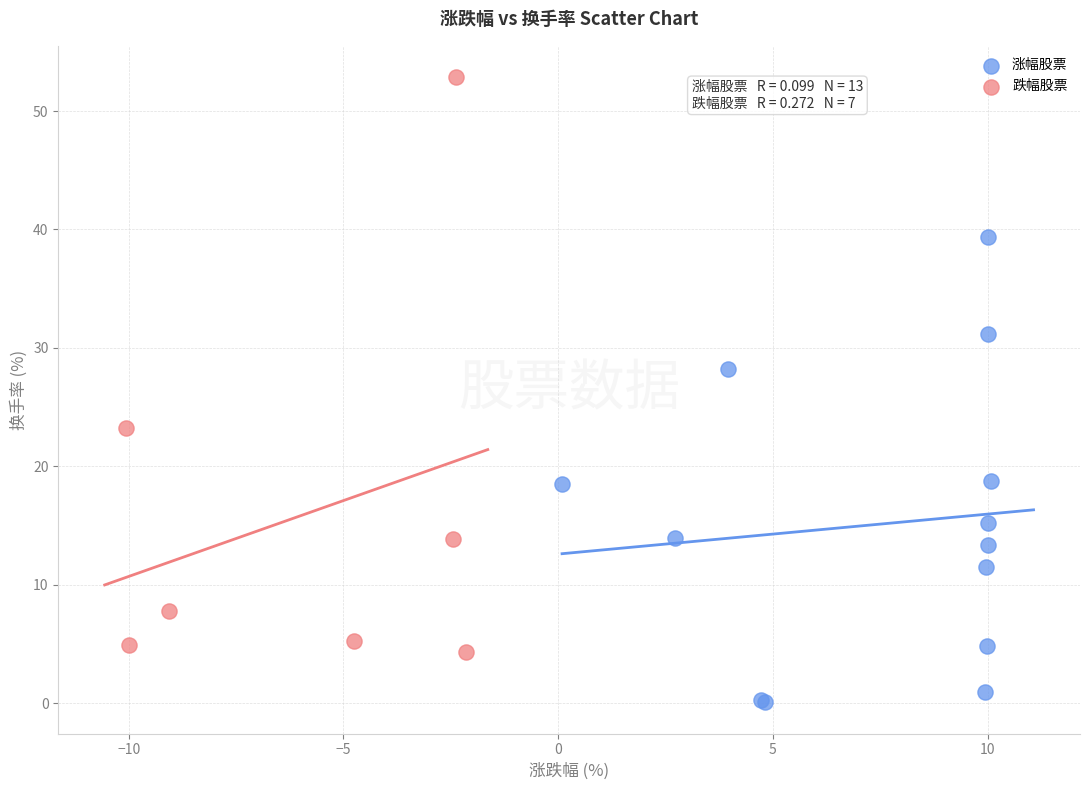

Which series has the widest spread of Y values?

跌幅股票